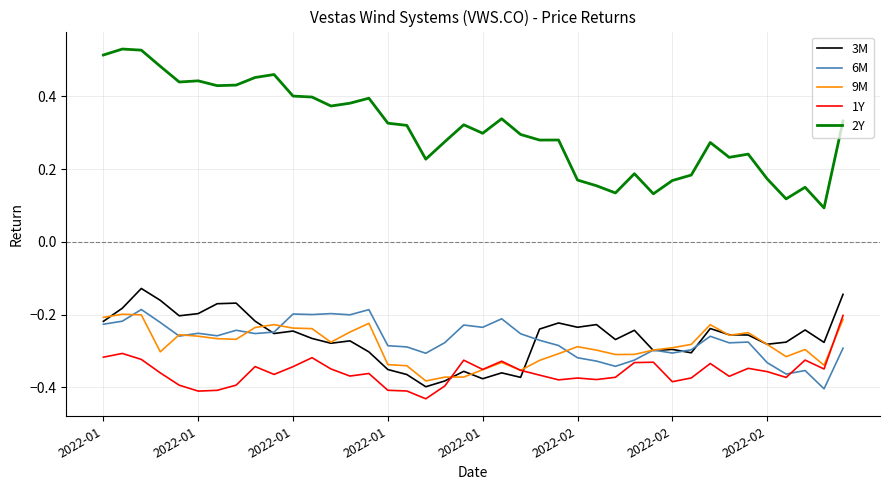

True or false: 1Y and 6M intersect in this chart.

True